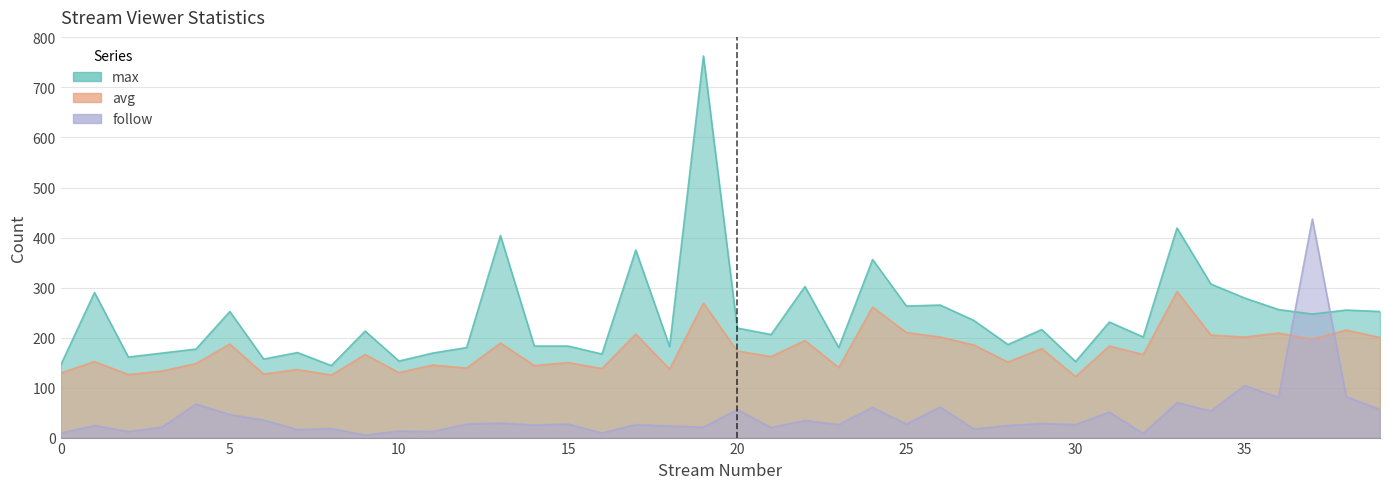

How many series are shown in this chart?

3